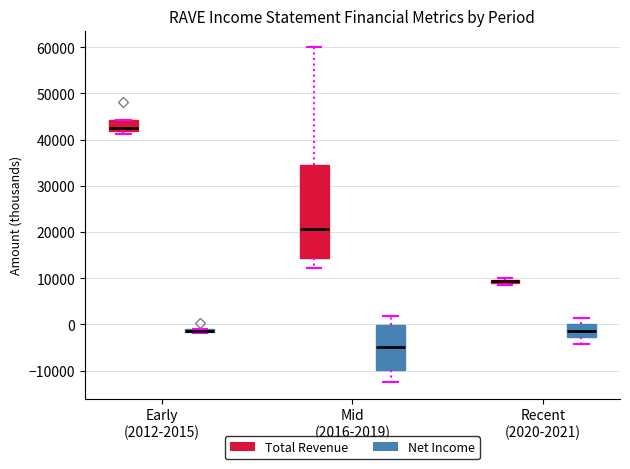

Which box is the tallest, from its lower edge to its upper edge?

Mid (2016-2019) (Total Revenue)